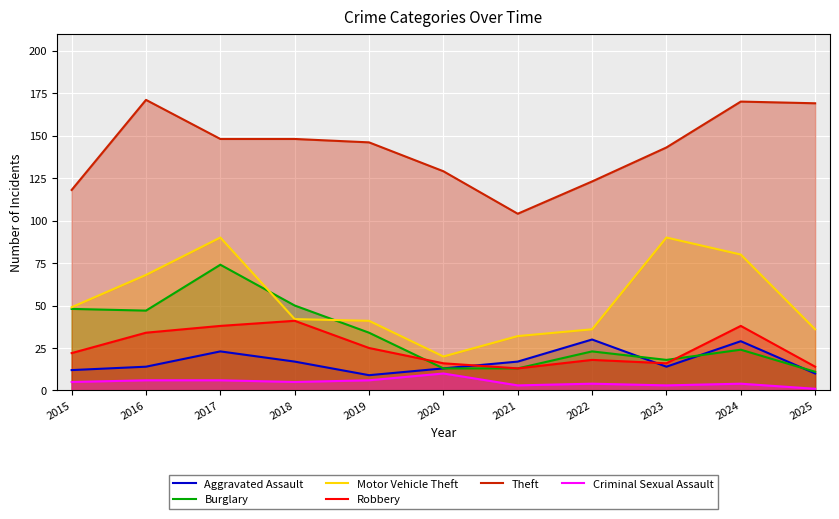

What are all the series names shown in the legend?

Aggravated Assault, Burglary, Motor Vehicle Theft, Robbery, Theft, Criminal Sexual Assault